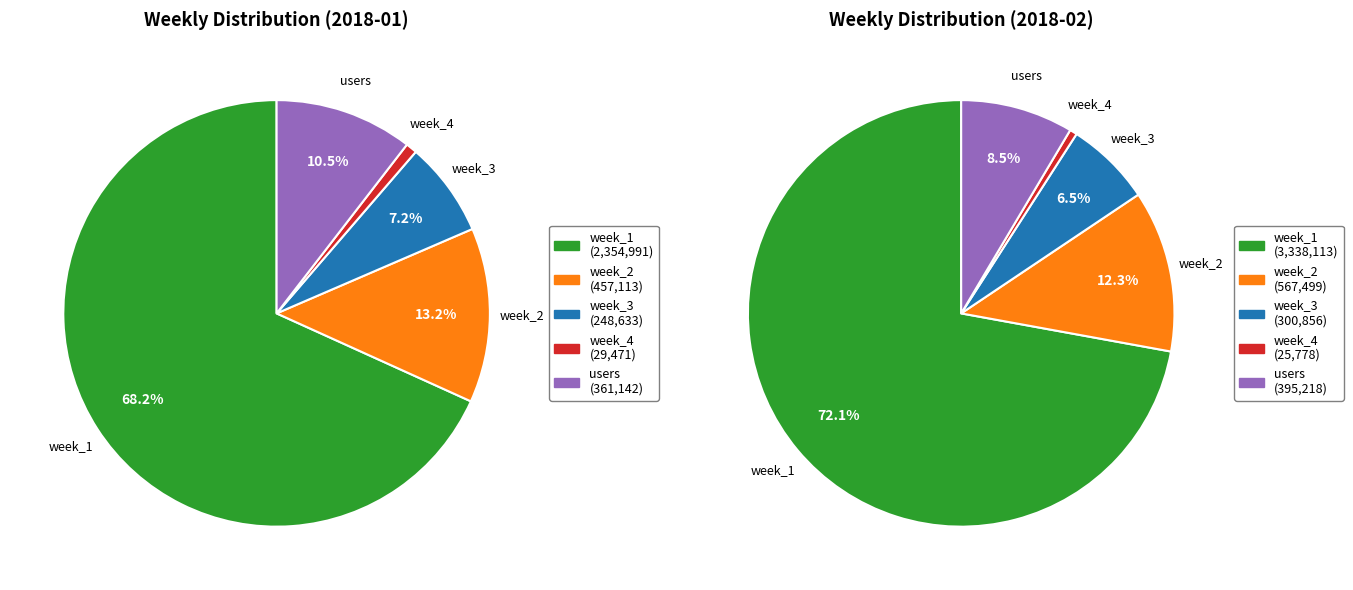

What percentage do week_2 and week_3 together represent?

20.4%